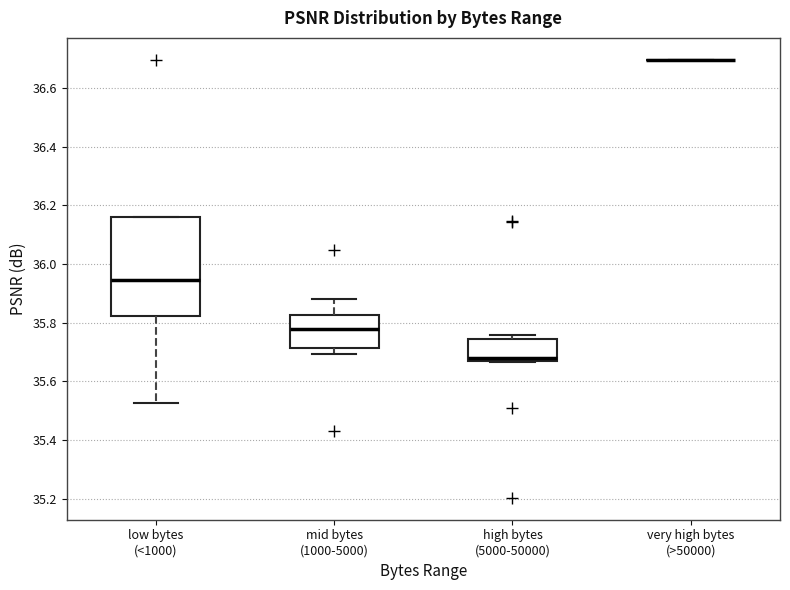

Where does the median line of the box for high bytes (5000-50000) sit on the y-axis? The values are not printed on the chart, so give them approximately, as read against the axis.

35.68